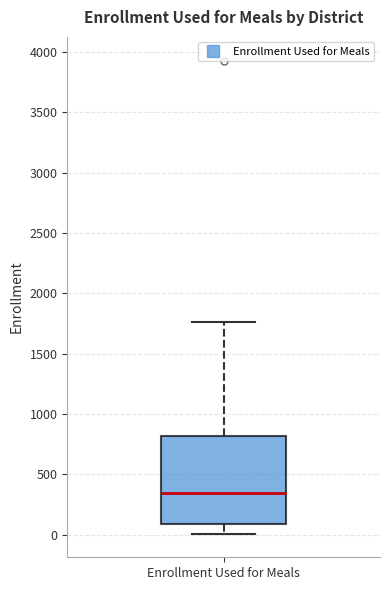

Transcribe this box plot: give where the median line is, the range the box spans, and where the two whiskers end, as read against the y-axis. The values are not printed on the chart, so give them approximately, as read against the axis.

median 350, box 100 to 800, whiskers 0 to 1750